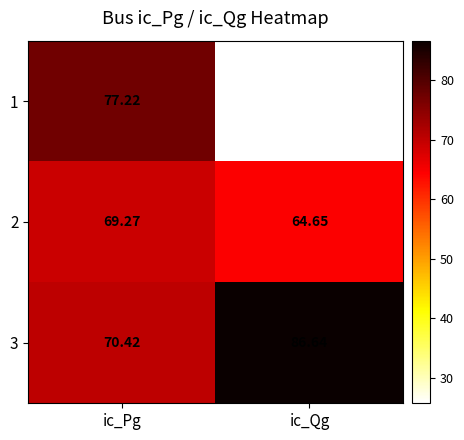

At which category is the sum across all series the highest?

ic_Pg